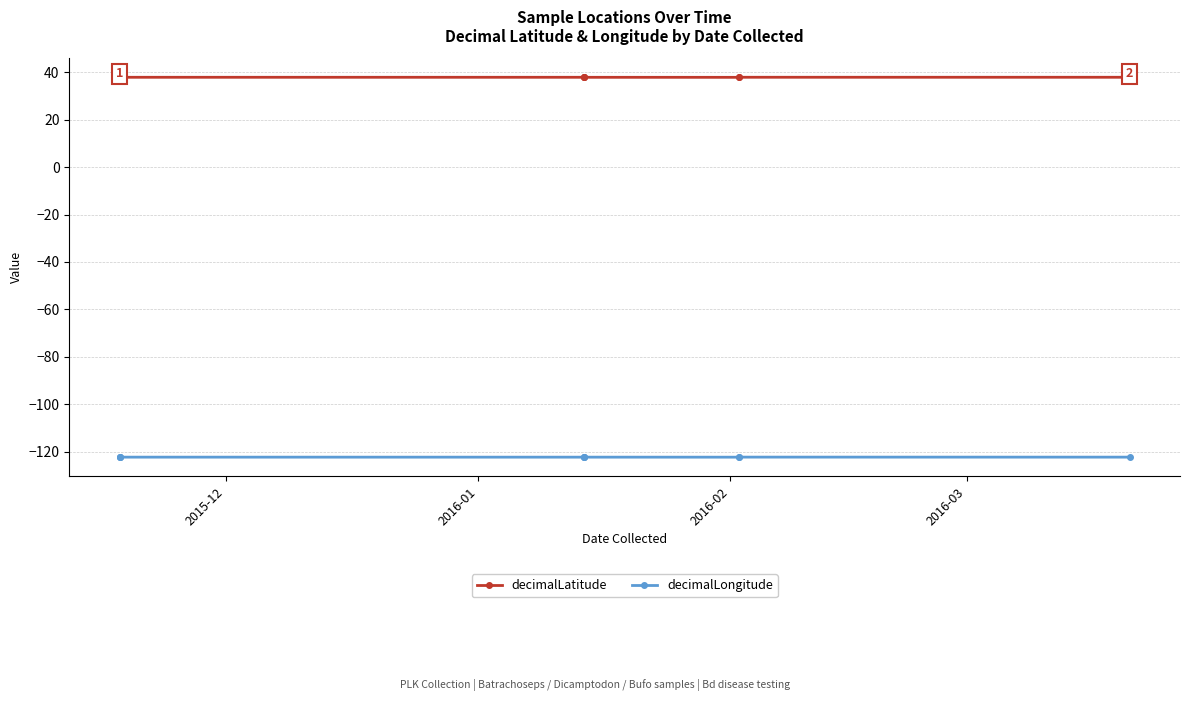

The decimalLatitude series shows 67.1 at 8. True or false?

False